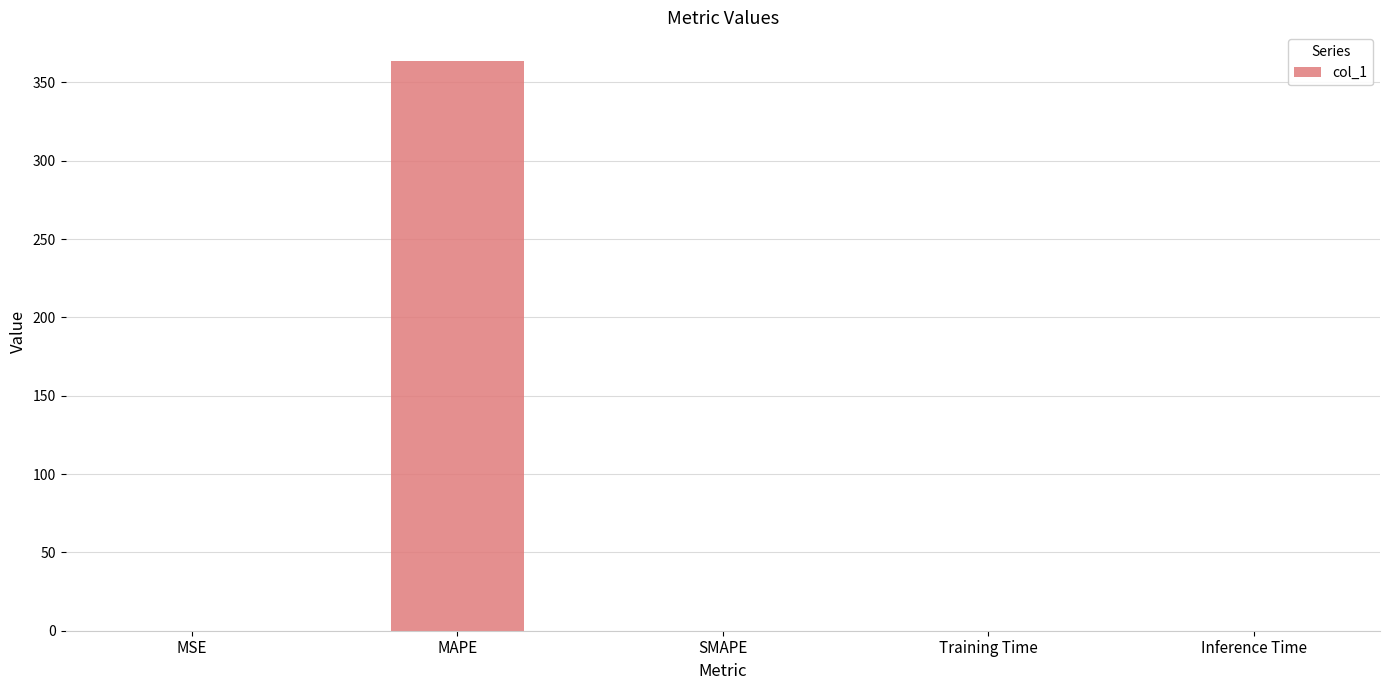

What is the maximum value shown in the chart?

363.7